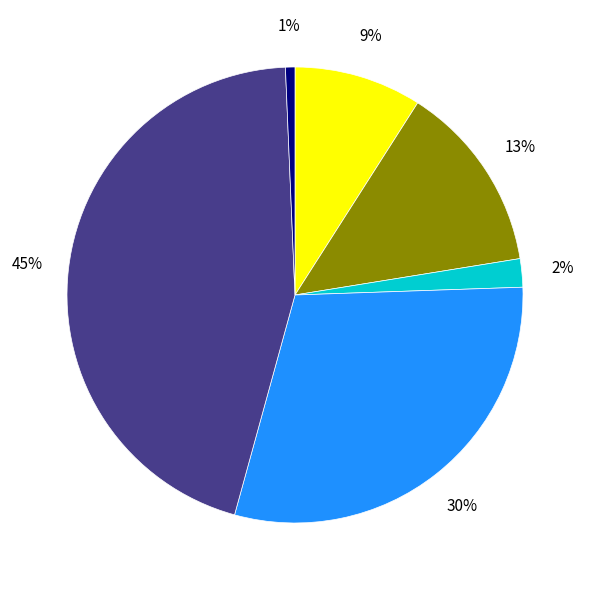

To the nearest percent, what is the difference between the largest and smallest slice percentages?

44%